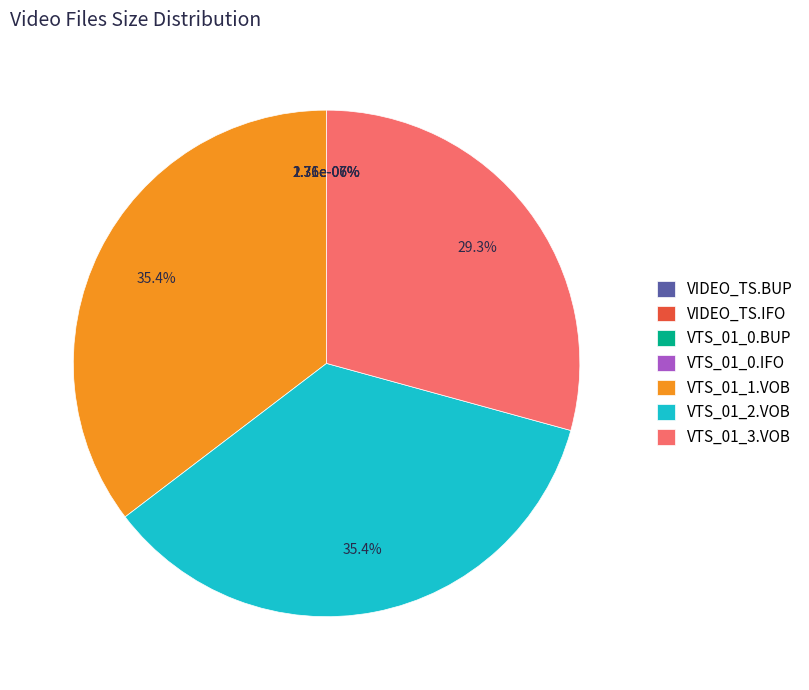

What is the smallest slice in the pie chart?

VIDEO_TS.BUP